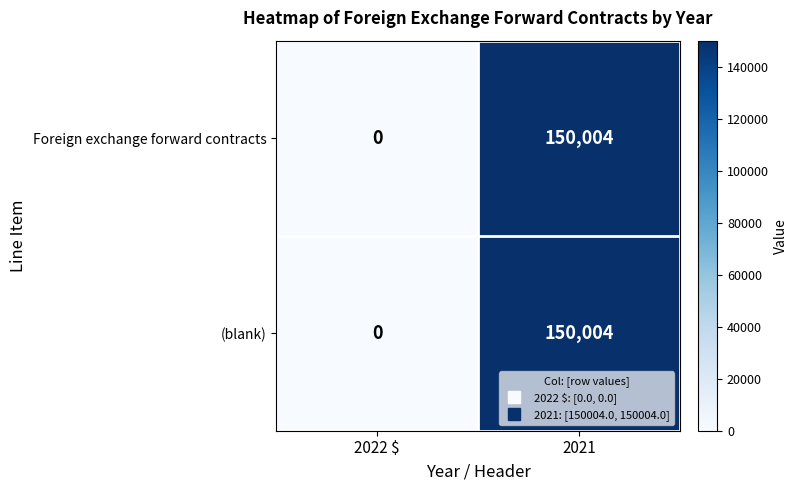

Is it true that (blank) equals 204479 at 2021?

False